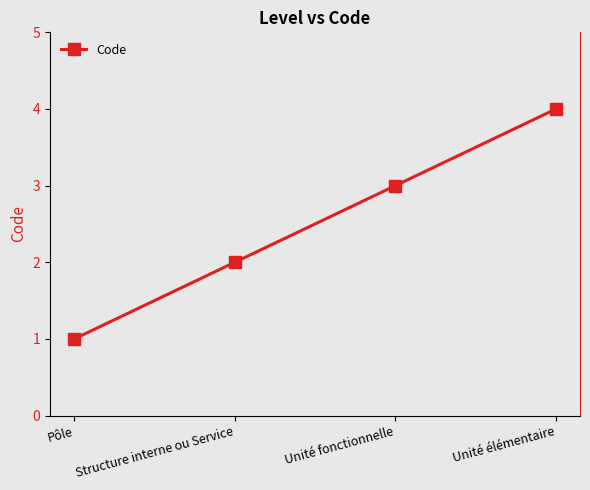

At which label is the value closest to 2?

Structure interne ou Service